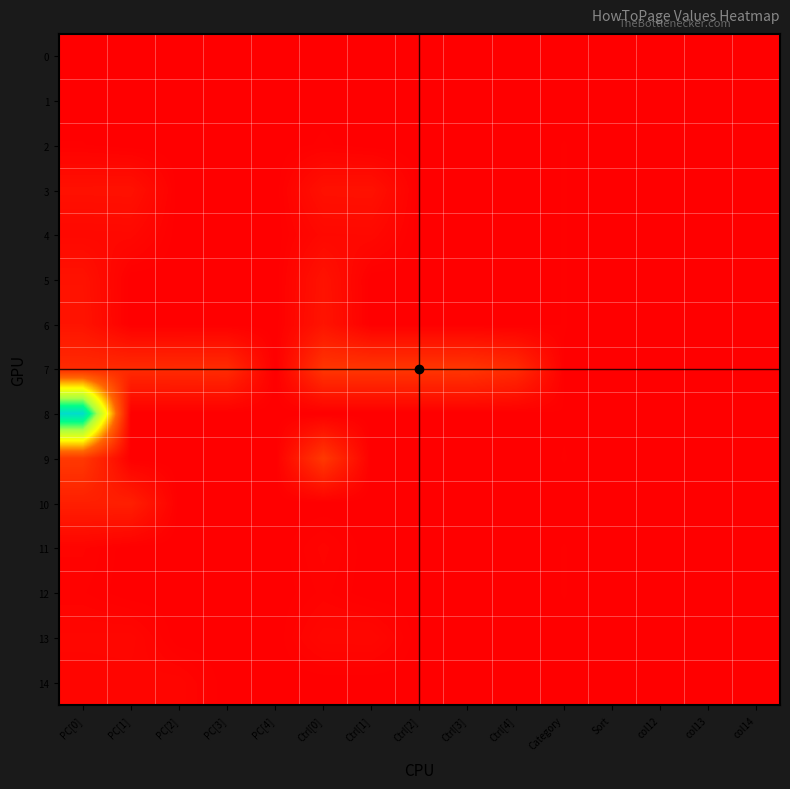

Reading left to right, transcribe all the data shown in this chart.

0: PC[0]=0	PC[1]=0	PC[2]=0	PC[3]=0	PC[4]=0	Ctrl[0]=0	Ctrl[1]=0	Ctrl[2]=0	Ctrl[3]=0	Ctrl[4]=0	Category=0	Sort=0	col12=0	col13=0	col14=0
1: PC[0]=1	PC[1]=0	PC[2]=0	PC[3]=0	PC[4]=0	Ctrl[0]=2	Ctrl[1]=0	Ctrl[2]=0	Ctrl[3]=0	Ctrl[4]=0	Category=2	Sort=0	col12=0	col13=0	col14=0
2: PC[0]=5	PC[1]=0	PC[2]=0	PC[3]=0	PC[4]=0	Ctrl[0]=6	Ctrl[1]=0	Ctrl[2]=0	Ctrl[3]=0	Ctrl[4]=0	Category=5	Sort=0	col12=0	col13=0	col14=0
3: PC[0]=60	PC[1]=61	PC[2]=0	PC[3]=0	PC[4]=0	Ctrl[0]=60	Ctrl[1]=62	Ctrl[2]=0	Ctrl[3]=0	Ctrl[4]=0	Category=5	Sort=0	col12=0	col13=0	col14=0
4: PC[0]=30	PC[1]=31	PC[2]=0	PC[3]=0	PC[4]=0	Ctrl[0]=32	Ctrl[1]=33	Ctrl[2]=0	Ctrl[3]=0	Ctrl[4]=0	Category=5	Sort=0	col12=0	col13=0	col14=0
5: PC[0]=65	PC[1]=0	PC[2]=0	PC[3]=0	PC[4]=0	Ctrl[0]=66	Ctrl[1]=0	Ctrl[2]=0	Ctrl[3]=0	Ctrl[4]=0	Category=5	Sort=0	col12=0	col13=0	col14=0
6: PC[0]=70	PC[1]=0	PC[2]=0	PC[3]=0	PC[4]=0	Ctrl[0]=71	Ctrl[1]=0	Ctrl[2]=0	Ctrl[3]=0	Ctrl[4]=0	Category=5	Sort=0	col12=0	col13=0	col14=0
7: PC[0]=150	PC[1]=151	PC[2]=152	PC[3]=153	PC[4]=0	Ctrl[0]=190	Ctrl[1]=191	Ctrl[2]=192	Ctrl[3]=193	Ctrl[4]=153	Category=4	Sort=0	col12=0	col13=0	col14=0
8: PC[0]=1200	PC[1]=0	PC[2]=0	PC[3]=0	PC[4]=0	Ctrl[0]=0	Ctrl[1]=0	Ctrl[2]=0	Ctrl[3]=0	Ctrl[4]=0	Category=4	Sort=0	col12=0	col13=0	col14=0
9: PC[0]=200	PC[1]=0	PC[2]=0	PC[3]=0	PC[4]=0	Ctrl[0]=201	Ctrl[1]=0	Ctrl[2]=0	Ctrl[3]=0	Ctrl[4]=0	Category=5	Sort=0	col12=0	col13=0	col14=0
10: PC[0]=110	PC[1]=111	PC[2]=0	PC[3]=0	PC[4]=0	Ctrl[0]=0	Ctrl[1]=0	Ctrl[2]=0	Ctrl[3]=0	Ctrl[4]=0	Category=2	Sort=0	col12=0	col13=0	col14=0
11: PC[0]=15	PC[1]=0	PC[2]=0	PC[3]=0	PC[4]=0	Ctrl[0]=16	Ctrl[1]=0	Ctrl[2]=0	Ctrl[3]=0	Ctrl[4]=0	Category=5	Sort=0	col12=0	col13=0	col14=0
12: PC[0]=10	PC[1]=0	PC[2]=0	PC[3]=0	PC[4]=0	Ctrl[0]=11	Ctrl[1]=0	Ctrl[2]=0	Ctrl[3]=0	Ctrl[4]=0	Category=5	Sort=0	col12=0	col13=0	col14=0
13: PC[0]=25	PC[1]=26	PC[2]=0	PC[3]=0	PC[4]=0	Ctrl[0]=27	Ctrl[1]=28	Ctrl[2]=0	Ctrl[3]=0	Ctrl[4]=0	Category=3	Sort=0	col12=0	col13=0	col14=0
14: PC[0]=20	PC[1]=21	PC[2]=22	PC[3]=0	PC[4]=0	Ctrl[0]=0	Ctrl[1]=0	Ctrl[2]=0	Ctrl[3]=0	Ctrl[4]=0	Category=2	Sort=0	col12=0	col13=0	col14=0